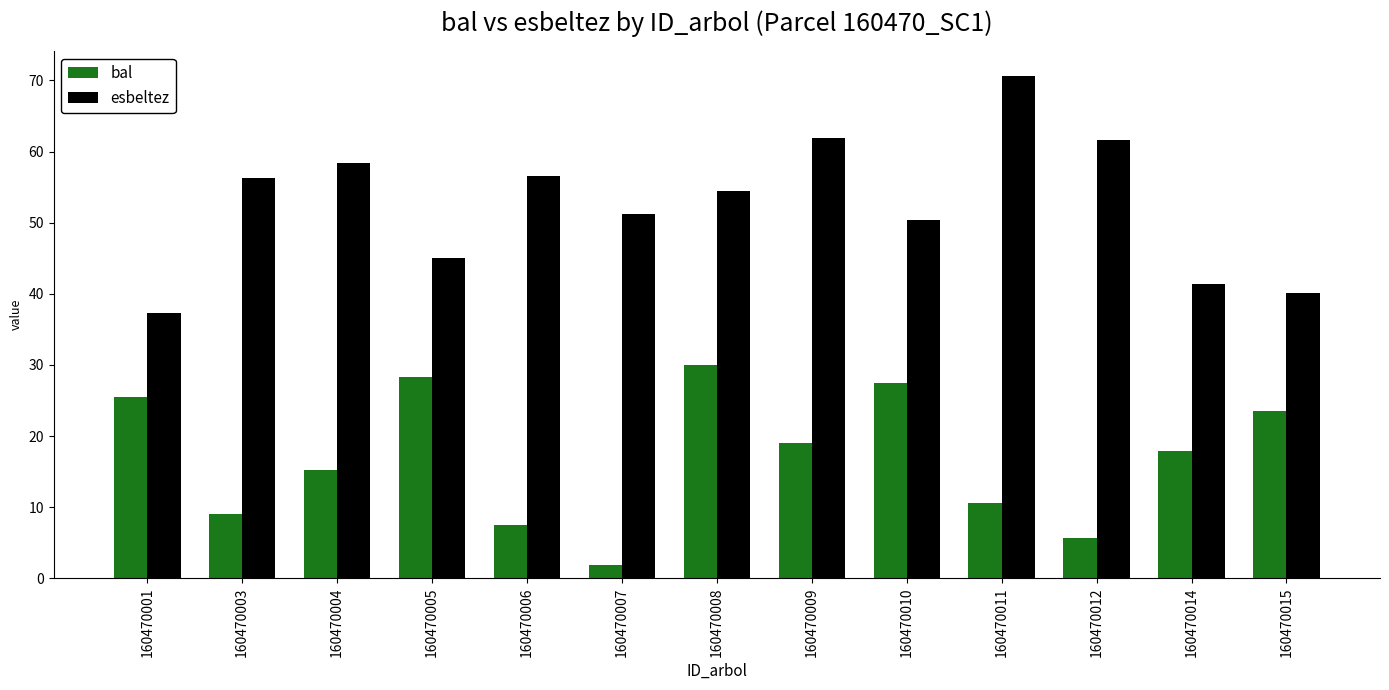

Count the number of data series in this chart.

2